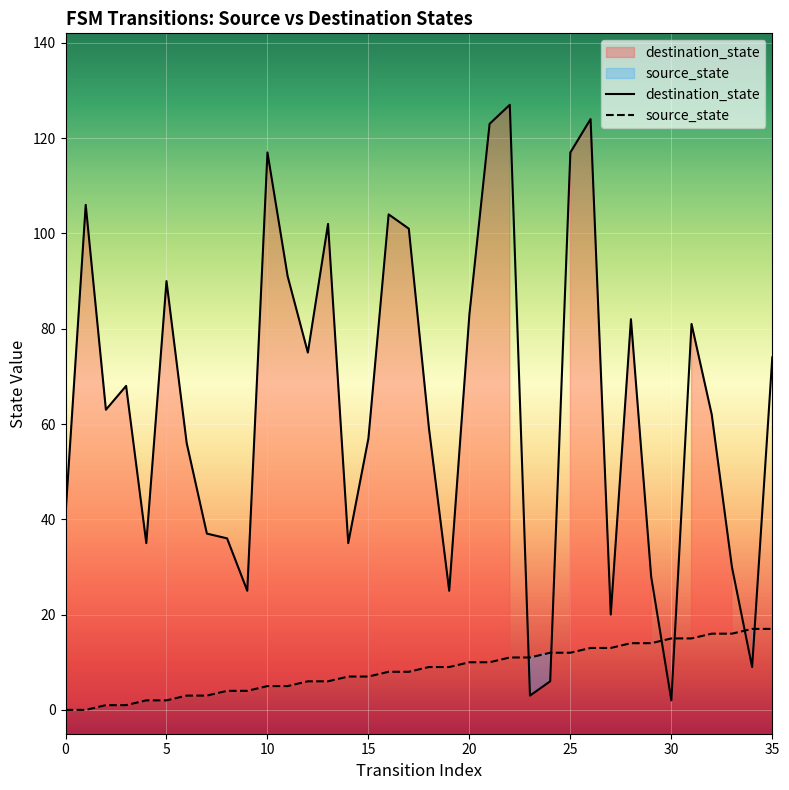

How many values in source_state are above zero?

34